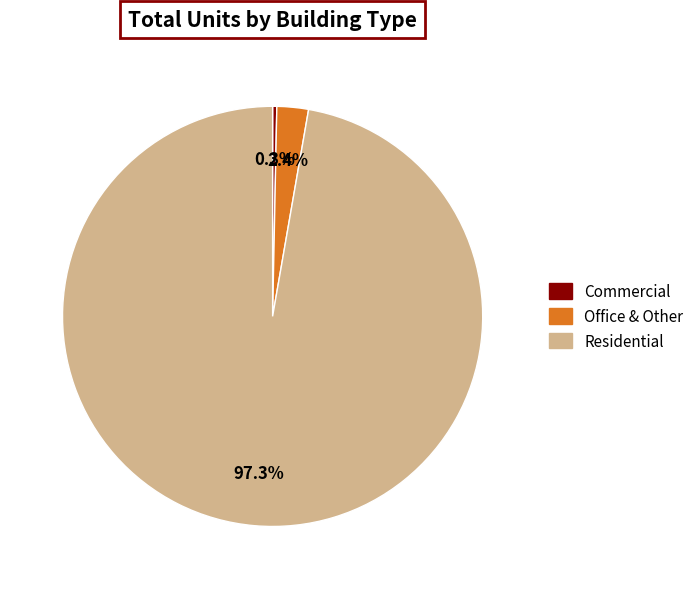

Is there any slice that represents more than half of the pie?

Yes